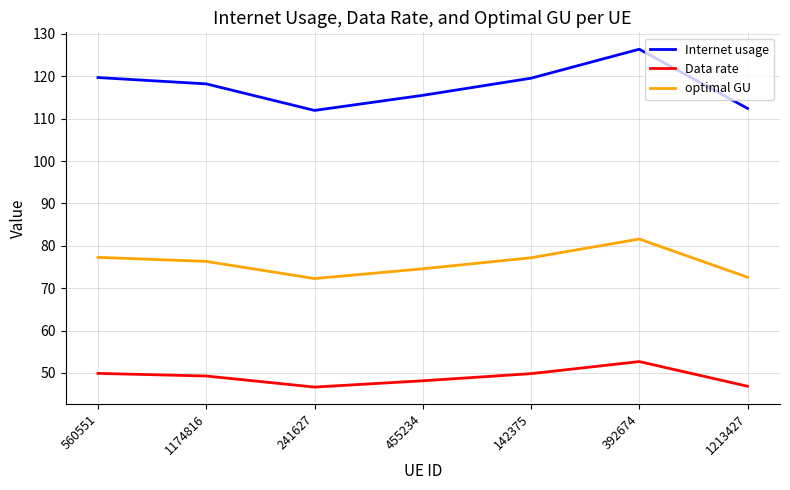

The Data rate series shows 49.9 at 560551. True or false?

True